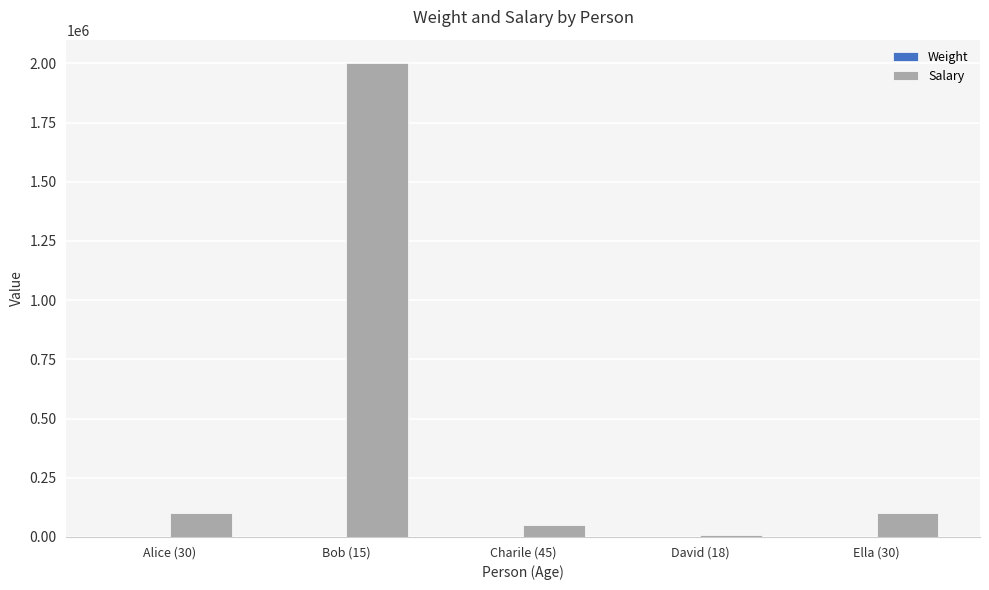

Which series has the largest total across all categories?

Salary